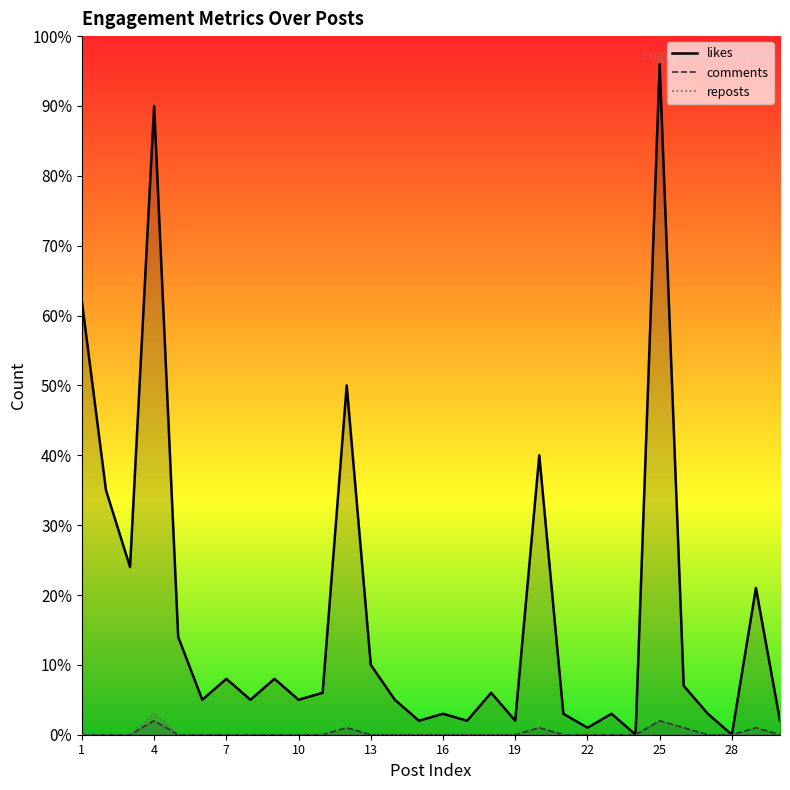

Reading right to left, what are all the values shown in this chart?

likes_line: 2.0	21.0	0.0	3.0	7.0	96.0	0.0	3.0	1.0	3.0	40.0	2.0	6.0	2.0	3.0	2.0	5.0	10.0	50.0	6.0	5.0	8.0	5.0	8.0	5.0	14.0	90.0	24.0	35.0	62.0
comments_line: 0.0	1.0	0.0	0.0	1.0	2.0	0.0	0.0	0.0	0.0	1.0	0.0	0.0	0.0	0.0	0.0	0.0	0.0	1.0	0.0	0.0	0.0	0.0	0.0	0.0	0.0	2.0	0.0	0.0	0.0
reposts_line: 0.0	0.0	0.0	0.0	0.0	0.0	0.0	0.0	0.0	0.0	0.0	0.0	0.0	0.0	0.0	0.0	0.0	0.0	0.0	0.0	0.0	0.0	0.0	0.0	0.0	0.0	3.0	0.0	0.0	0.0